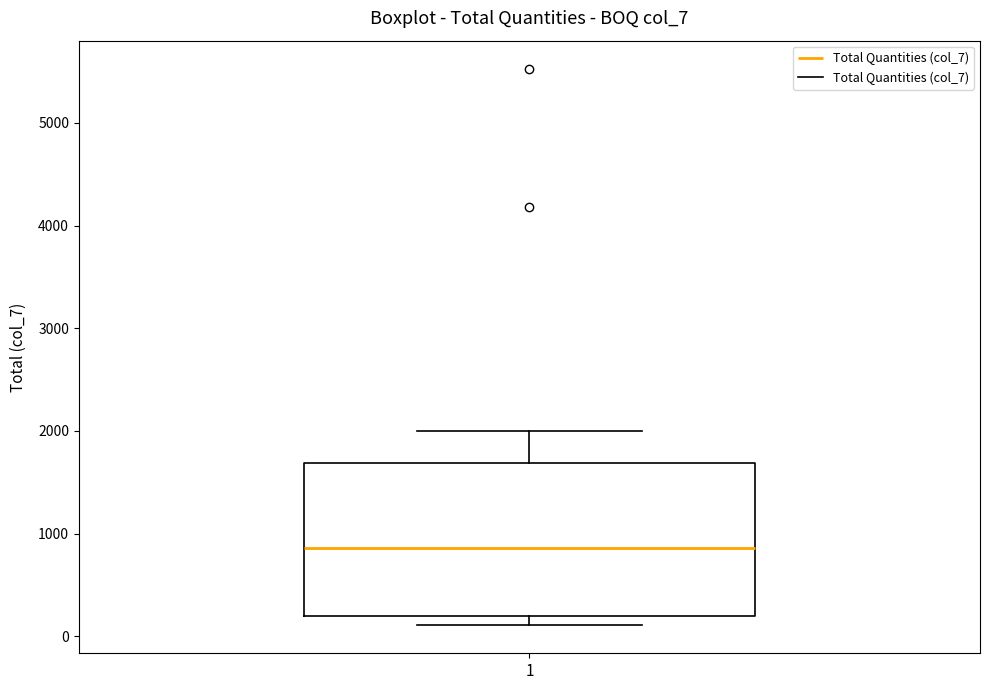

Where does the upper whisker of the box at x = 1 end on the y-axis? The values are not printed on the chart, so give them approximately, as read against the axis.

2000